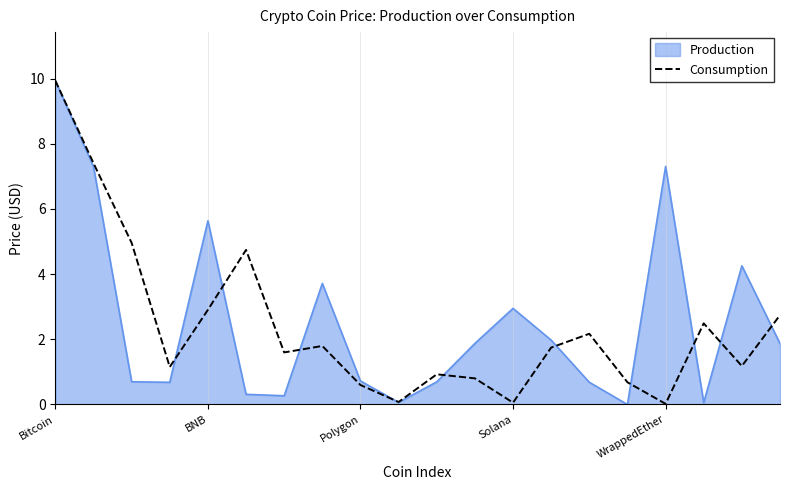

What is the highest value of the Production series?

9.9